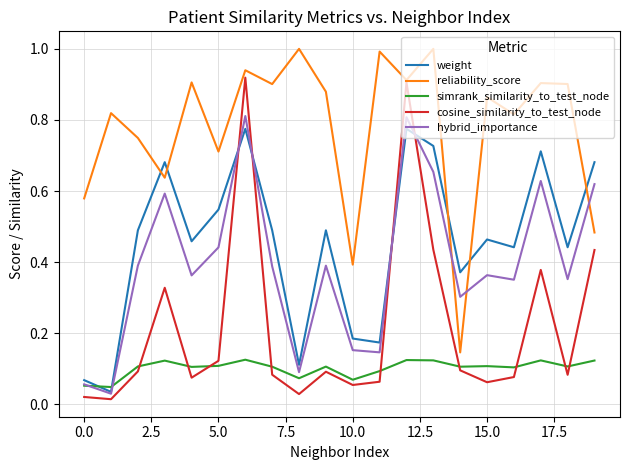

What is the greatest value displayed?

1.0